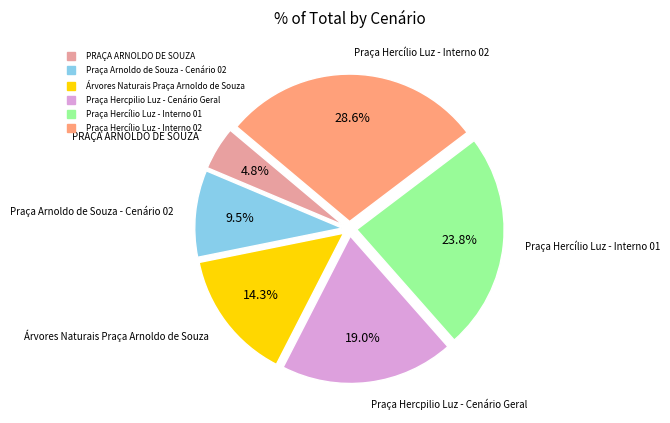

To the nearest percent, what portion does Praça Hercpilio Luz - Cenário Geral represent?

19%